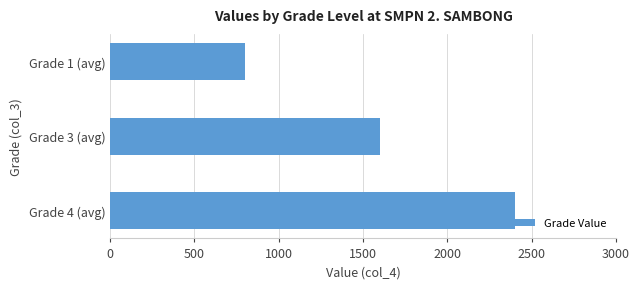

How many data points are less than 1600?

1